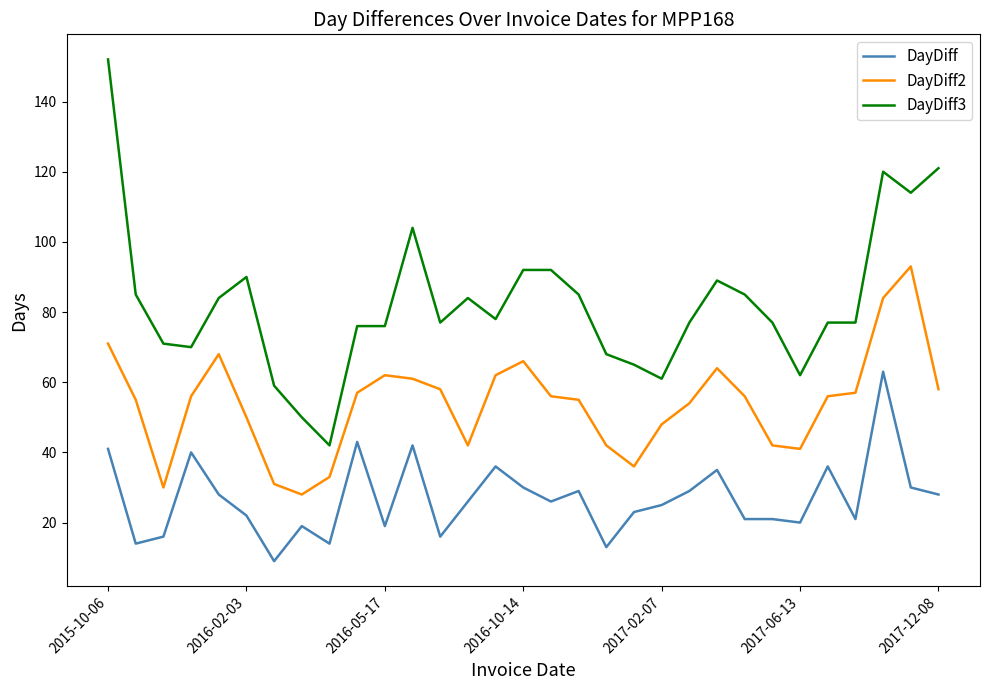

Which series has the largest total across all categories?

DayDiff3